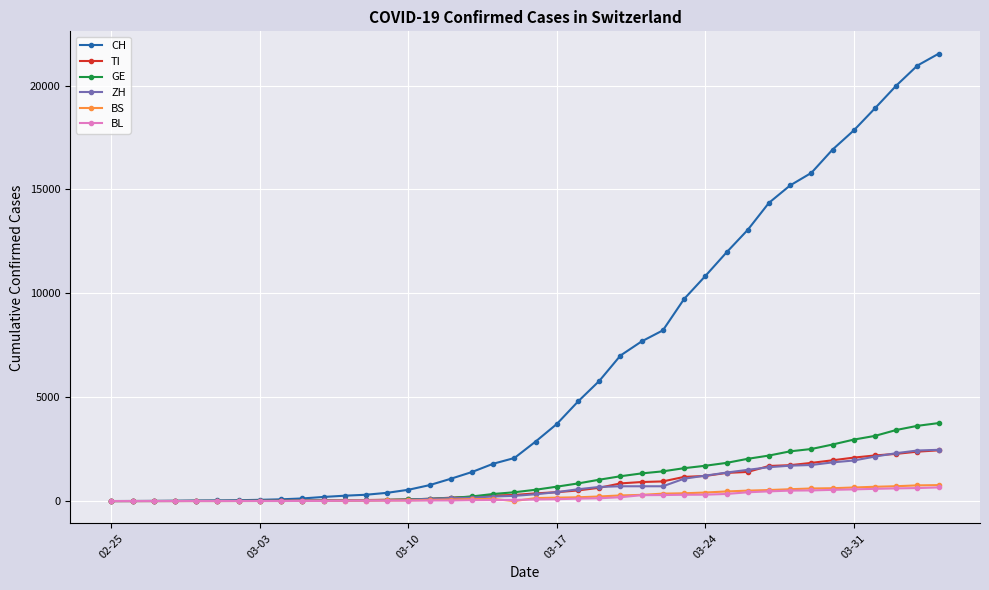

Which series has the largest total across all categories?

CH